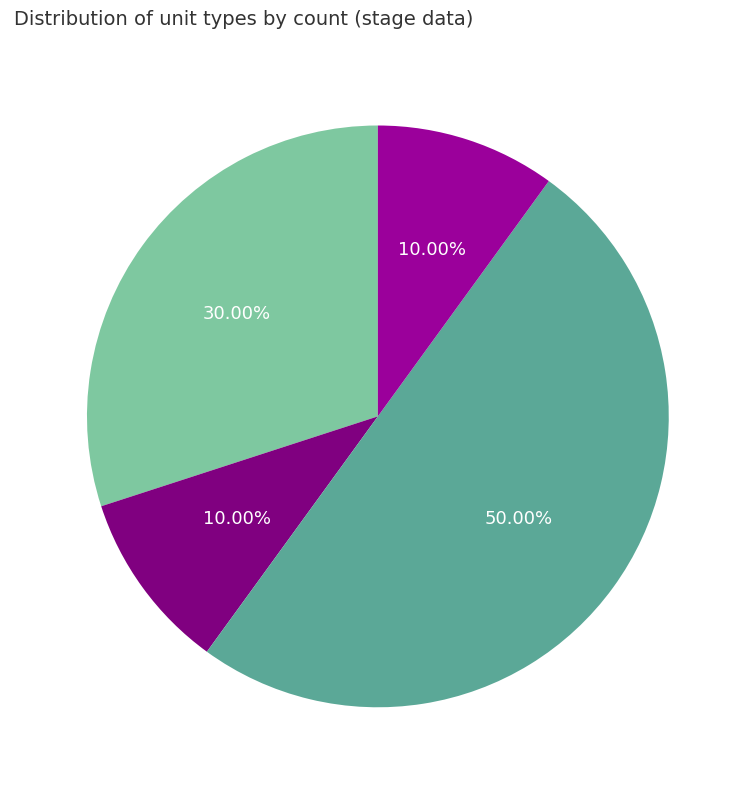

Is the sum of type_2(17) and type_4(56) greater than half?

No